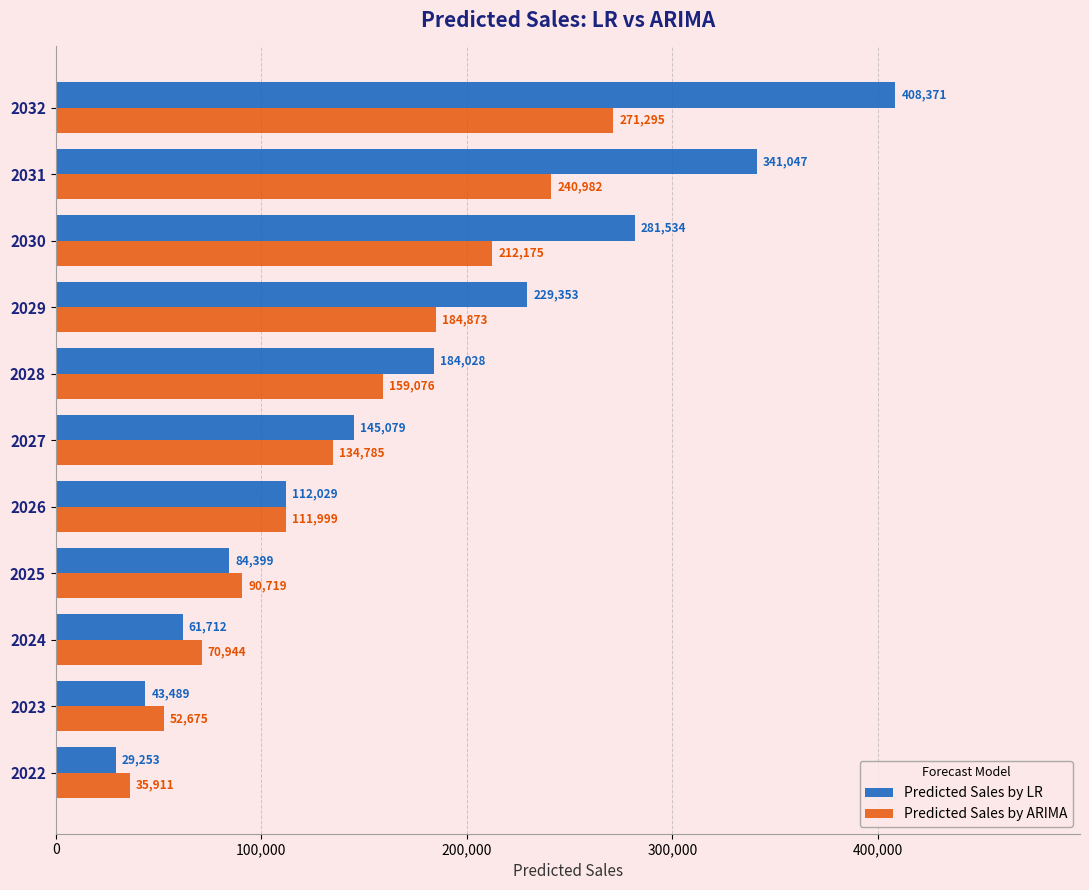

Which series has the largest range (max minus min)?

Predicted Sales by LR